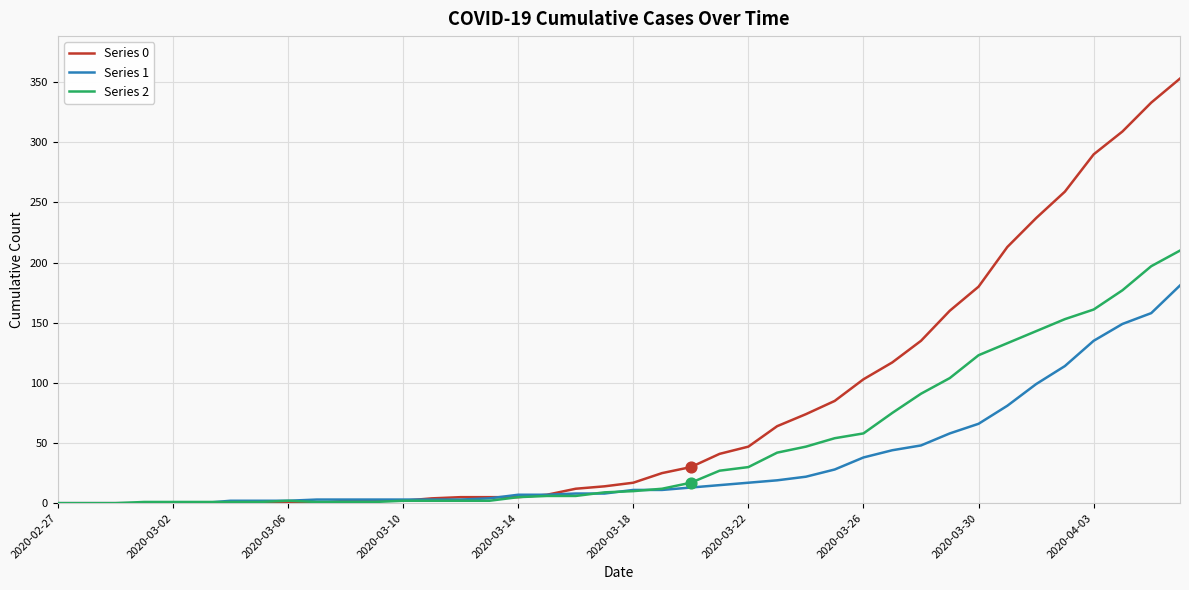

Which series has the widest spread of values?

Series 0